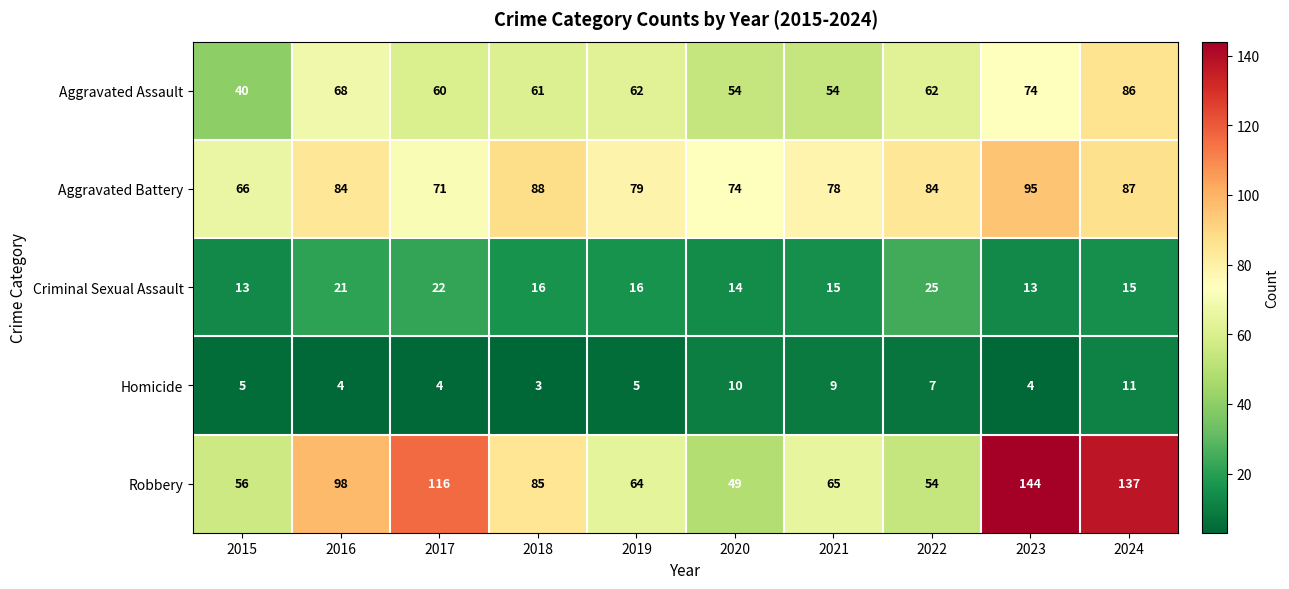

What is the average value of the Criminal Sexual Assault series?

17